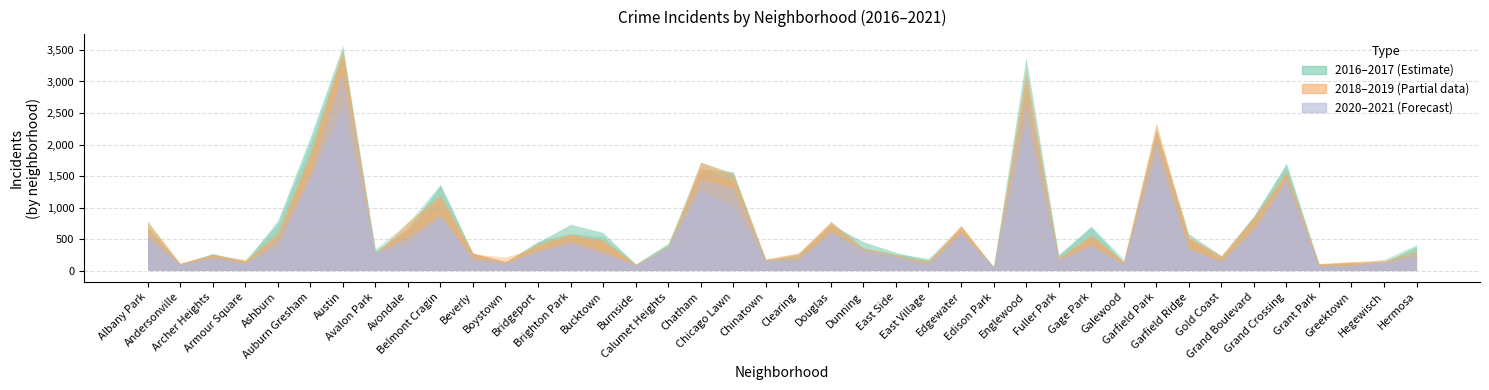

What is the sum of all 2017 values?

29069